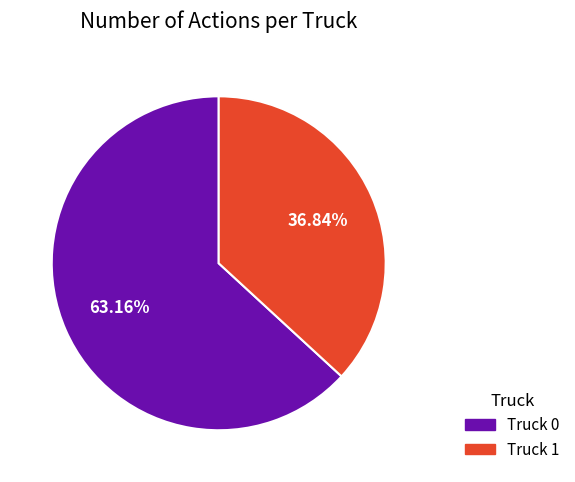

To the nearest percent, what portion does Truck 0 represent?

63%